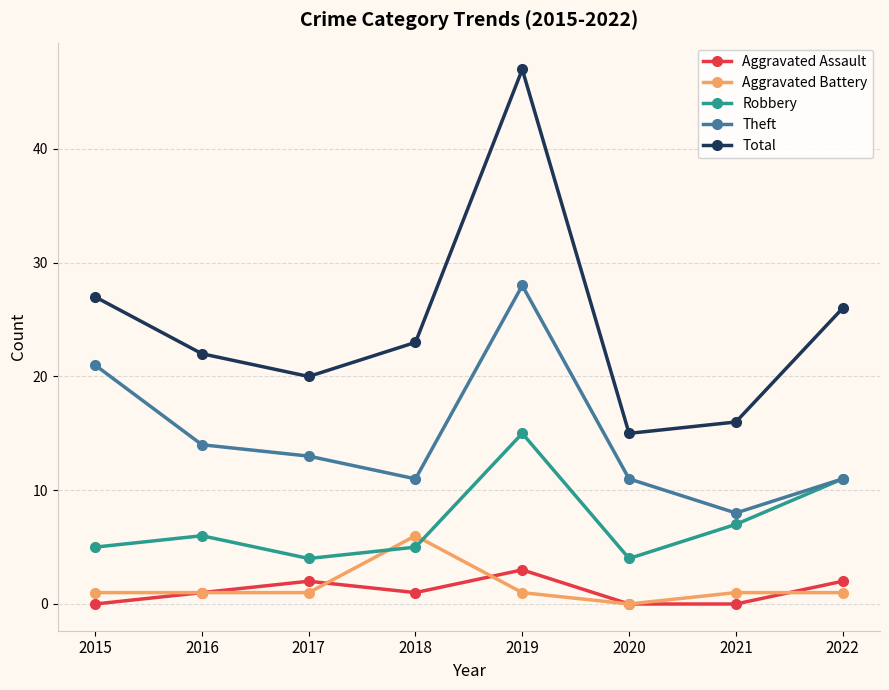

True or false: Aggravated Battery has a value of 10 at 2018.

False